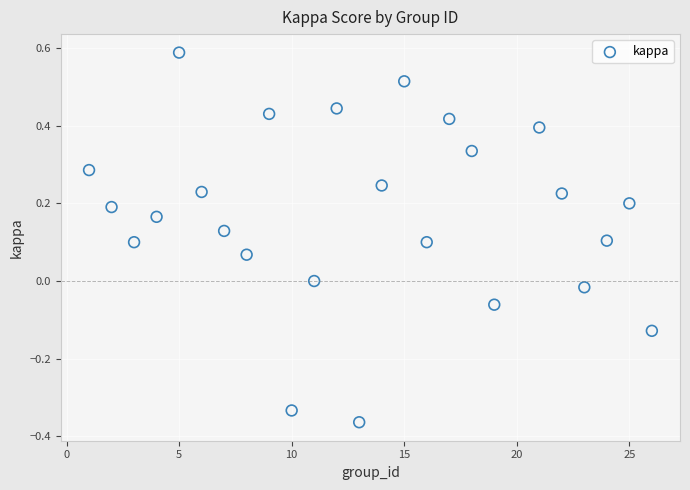

What is the range of Y values (max minus min)?

1.0